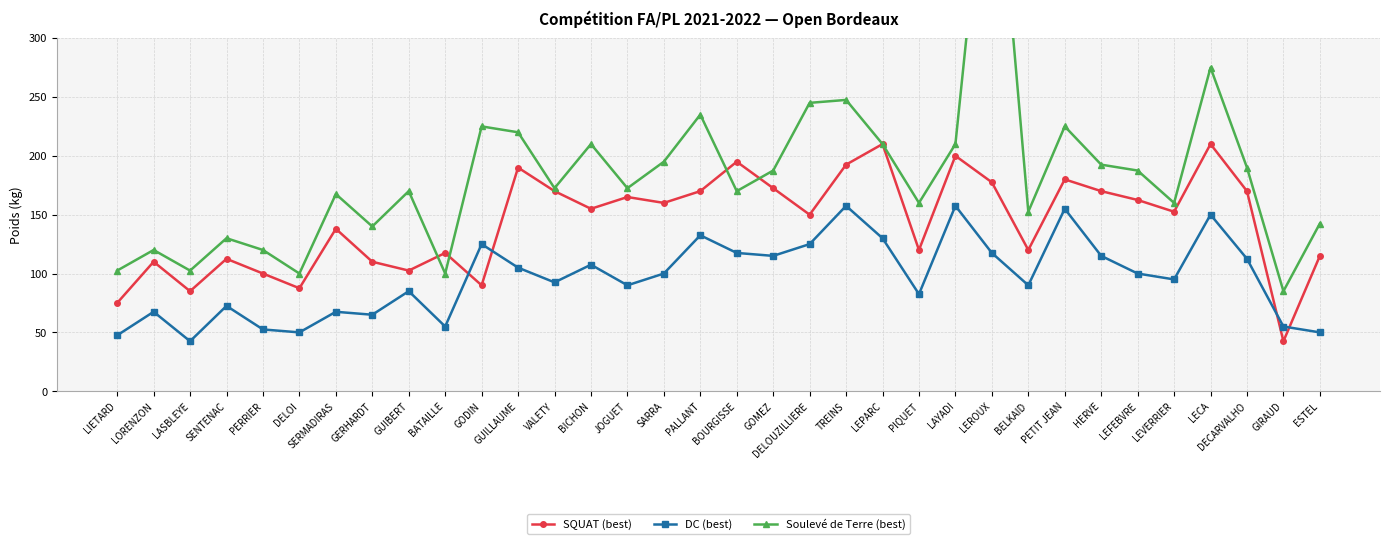

How many values in the SQUAT (best) series exceed 155?

16